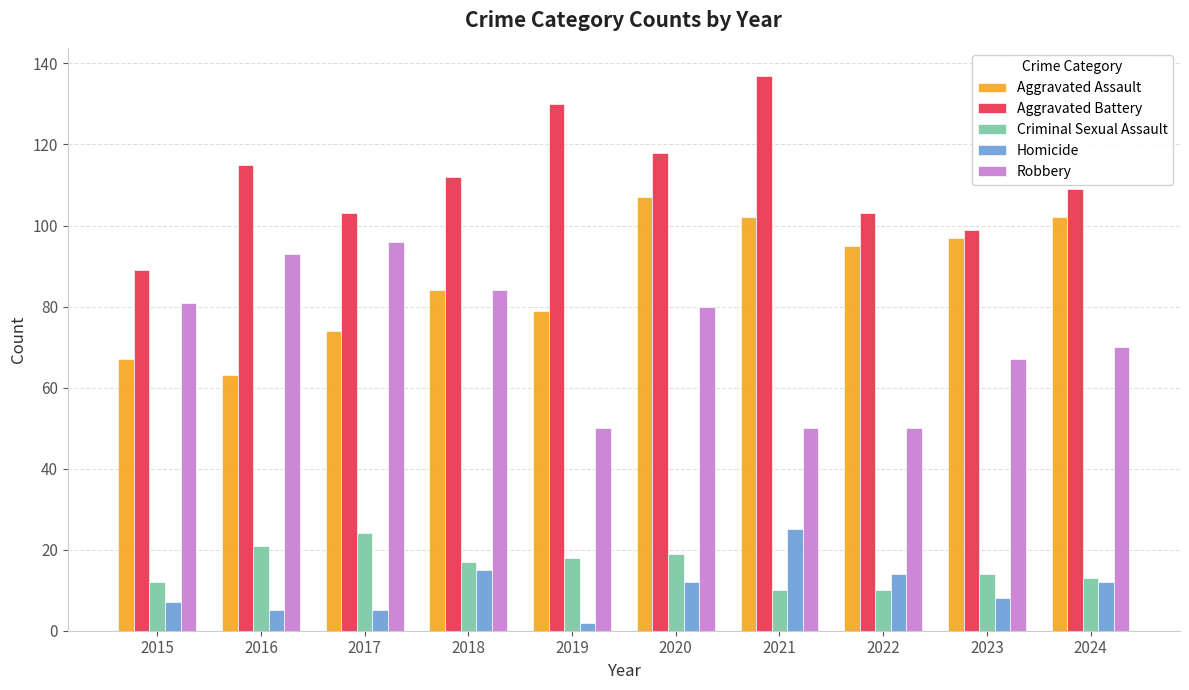

True or false: Aggravated Battery has a value of 89 at 2015.

True